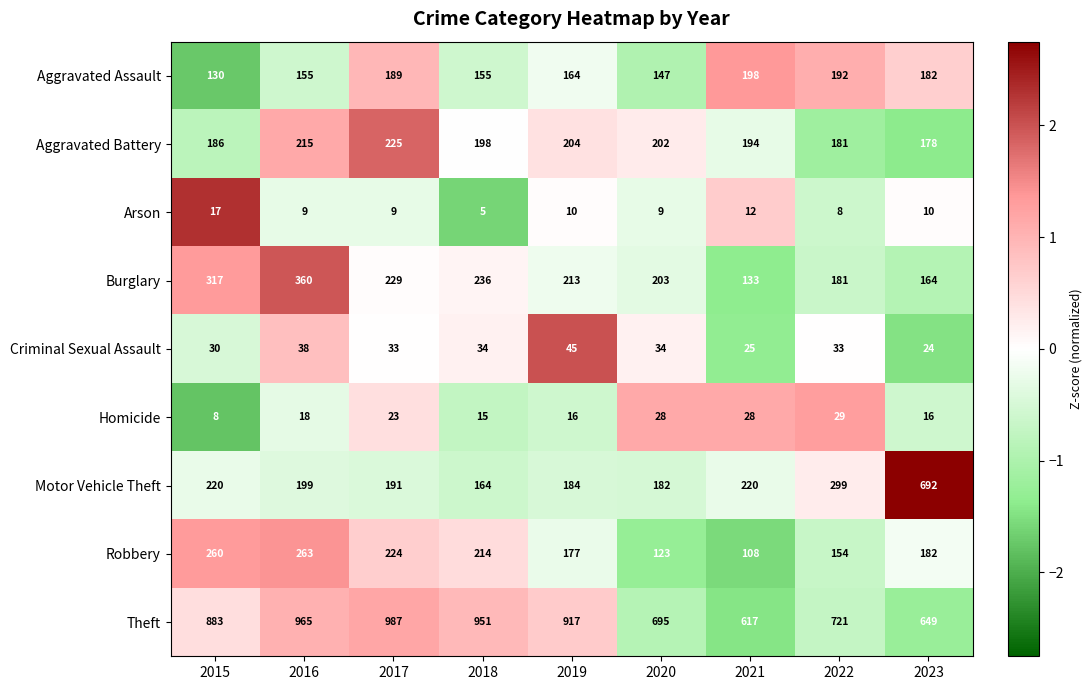

Is the value of Arson at 2018 greater than the value of Criminal Sexual Assault at 2020?

No